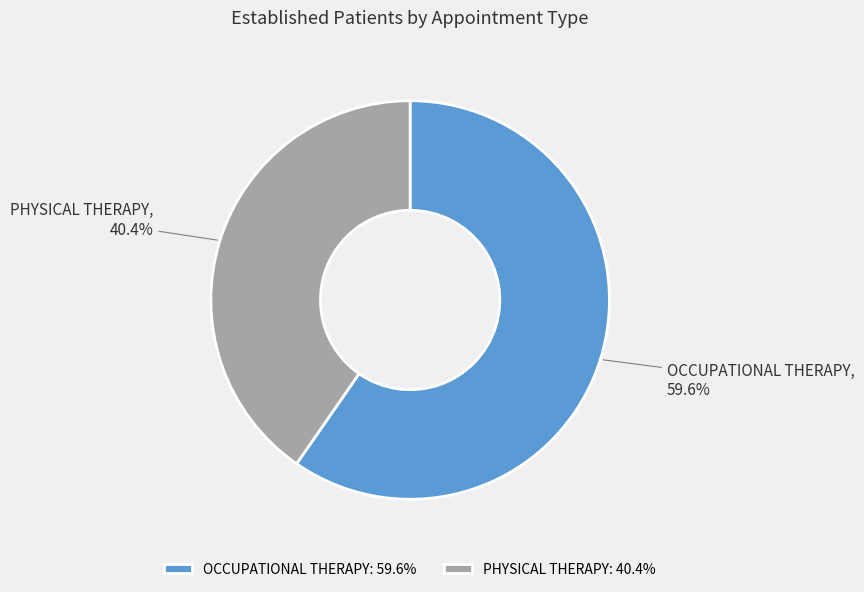

True or false: PHYSICAL THERAPY accounts for 40% of the total.

True